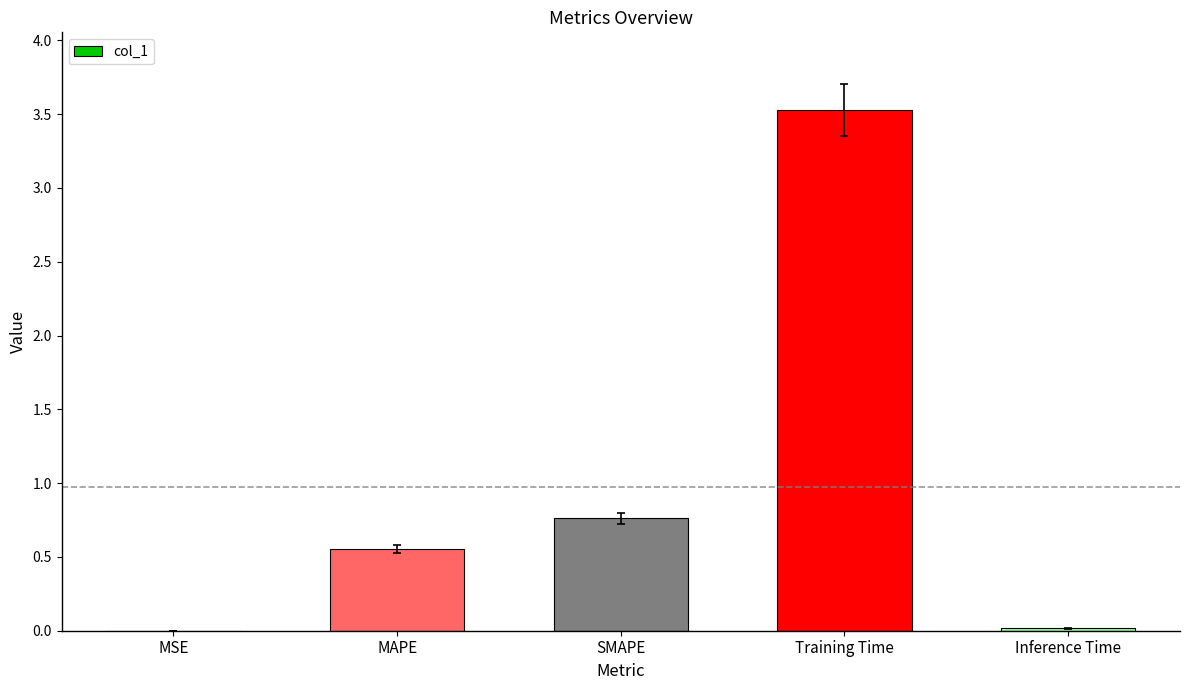

At which label is the value closest to 1?

SMAPE